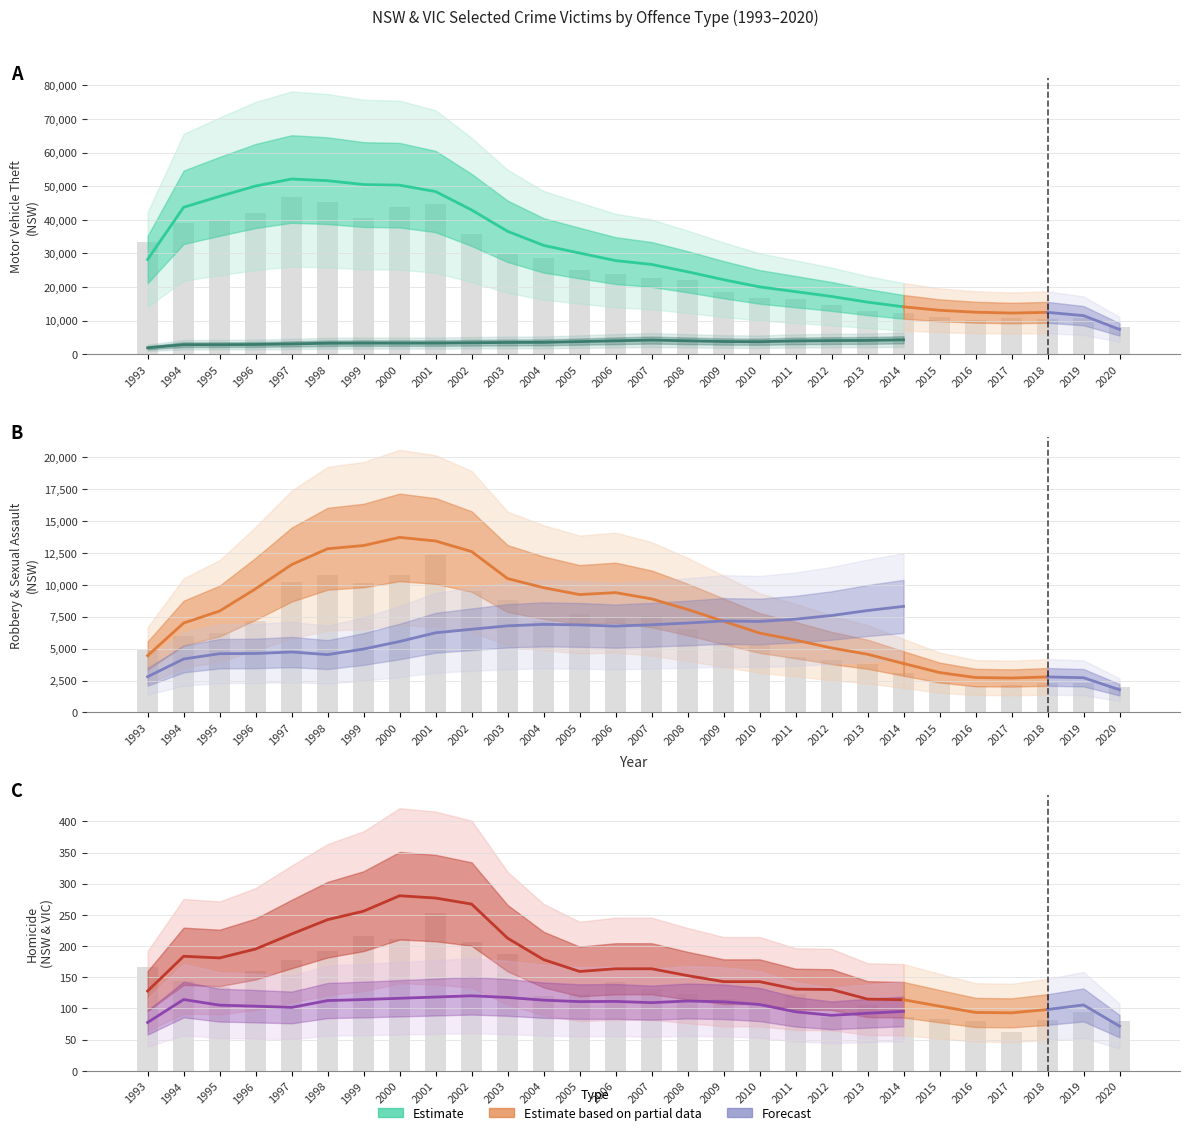

True or false: NSW Homicide has a value of 79.9 at 2020.

True